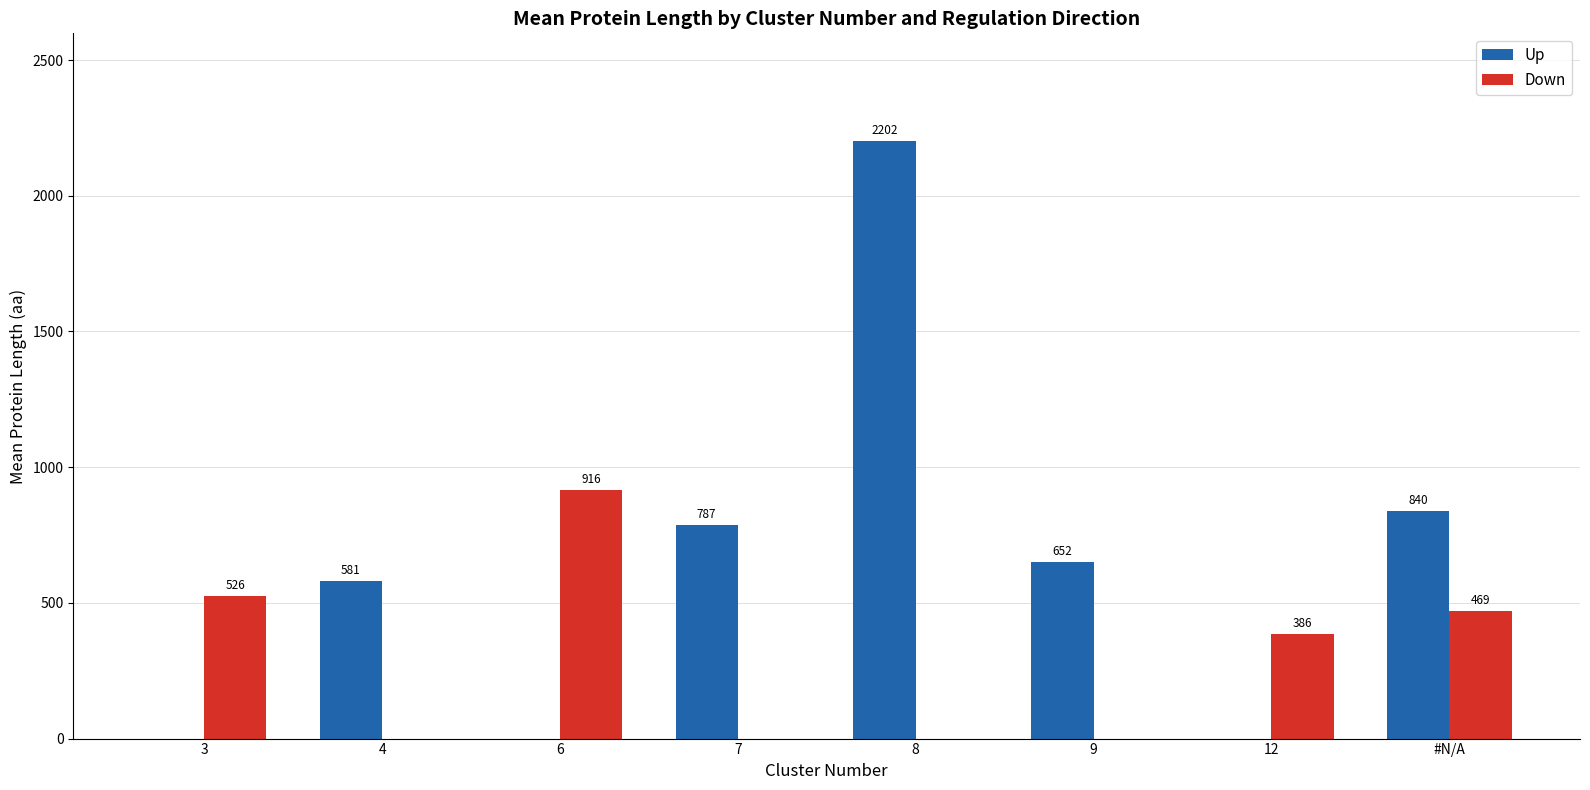

Which series changed the most between 3 and 12?

Down